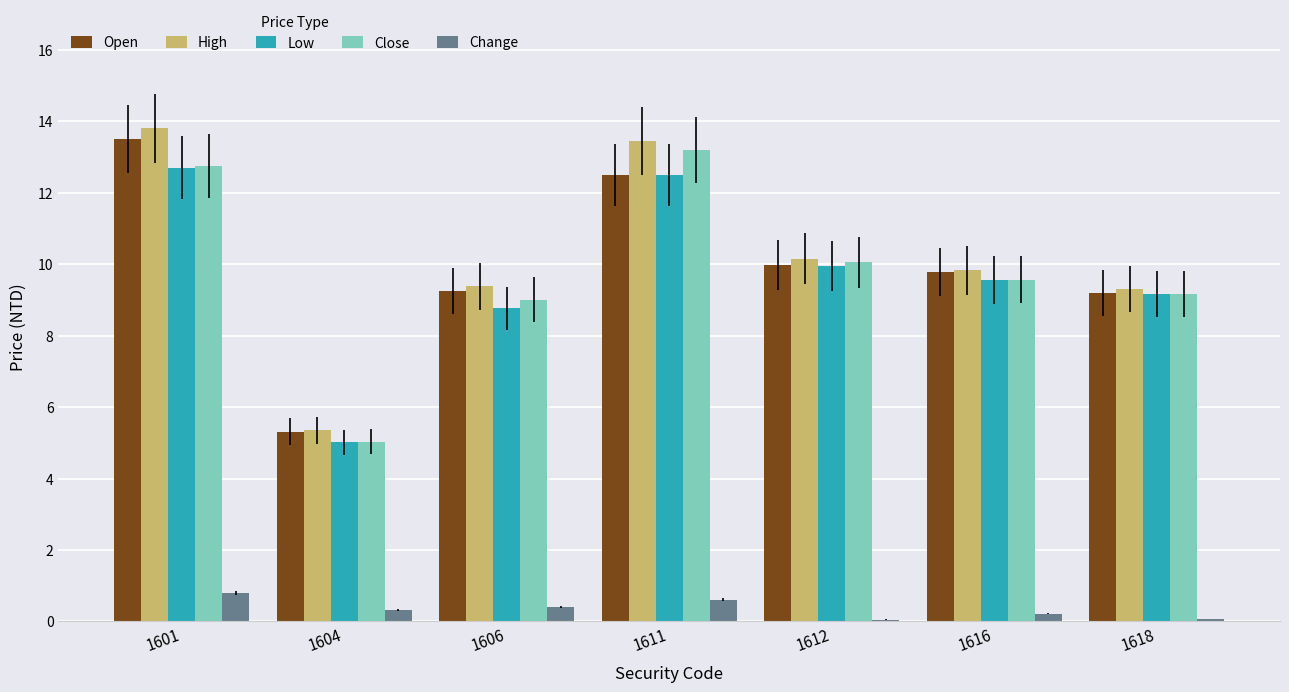

What is the sum of all Change values?

2.5